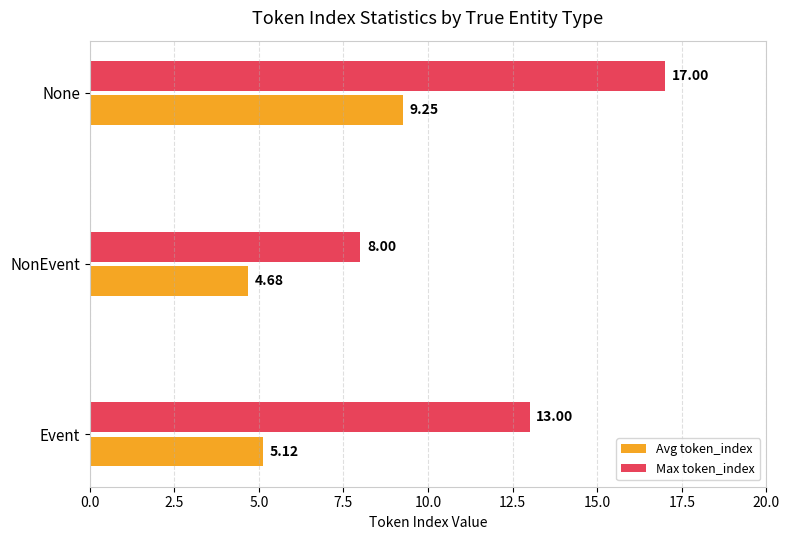

Which series changed the most between Event and None?

Avg token_index